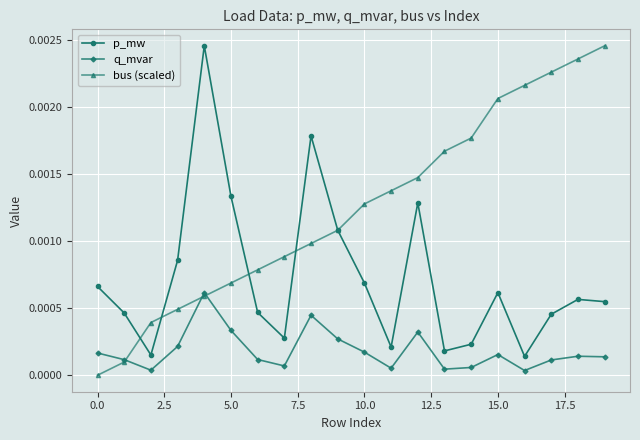

Does the chart display data point markers on the line(s)?

Yes